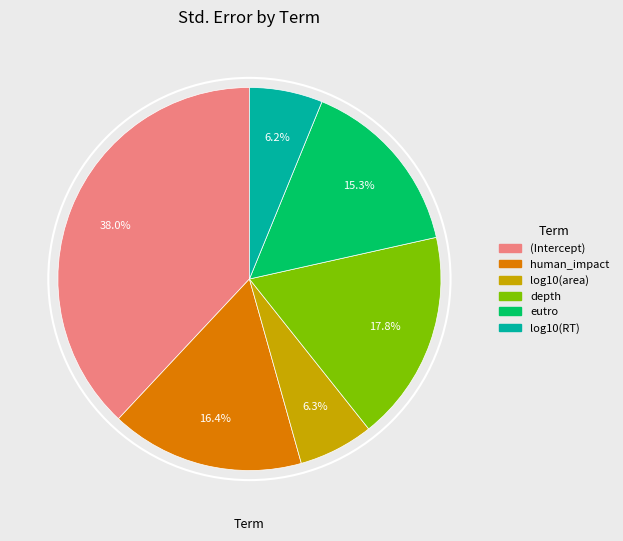

What percentage is NOT represented by log10(area)?

93.7%